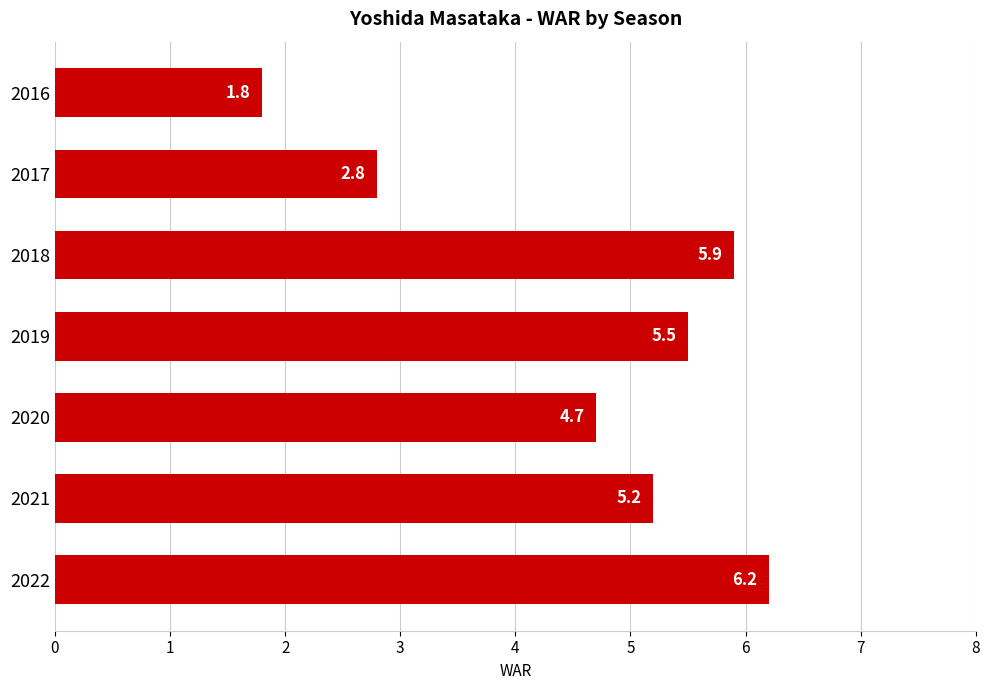

Are the bars grouped side by side (vs. stacked)?

No